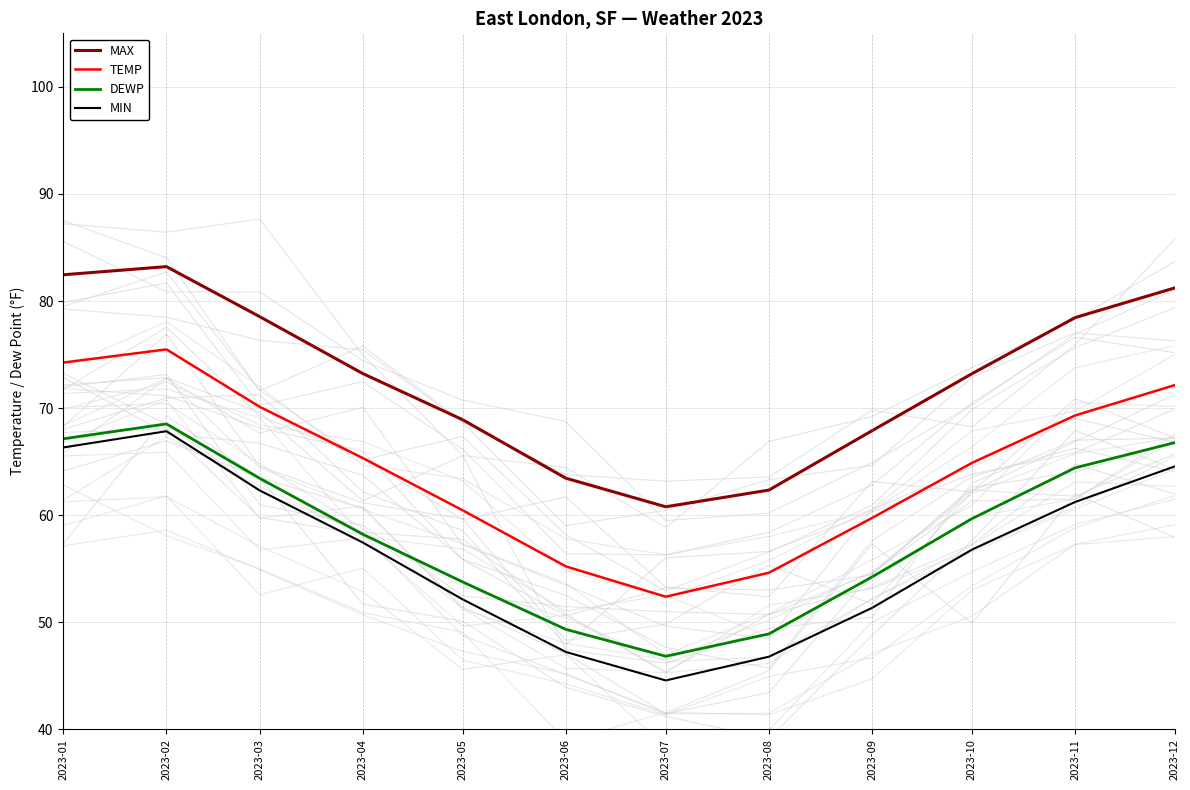

Which category has the lowest value across all series?

2023-07